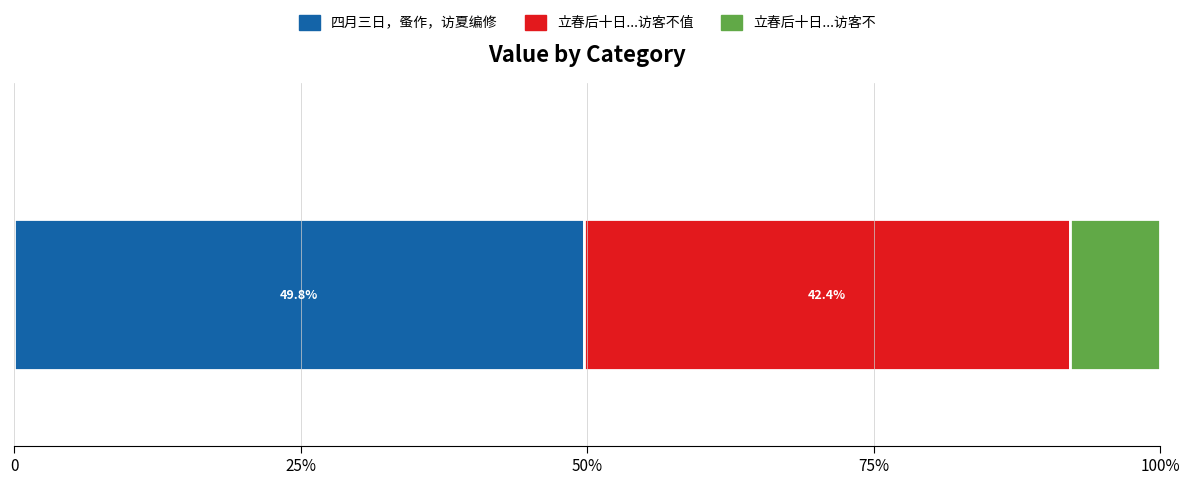

What are all the series names shown in the legend?

四月三日，蚤作，访夏编修, 立春后十日...访客不值, 立春后十日...访客不